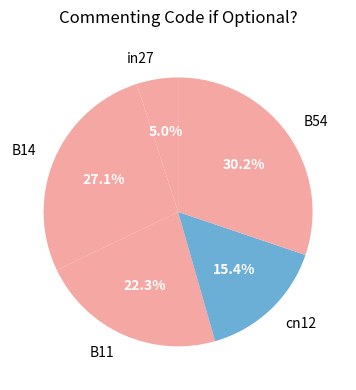

Count the number of slices in the pie.

5